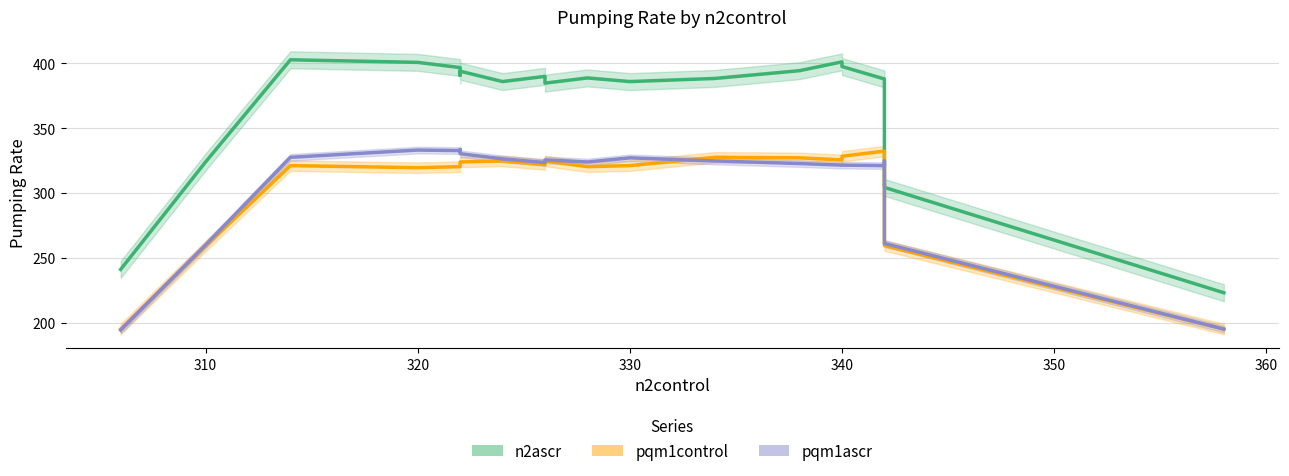

Count the number of categories in the chart.

20